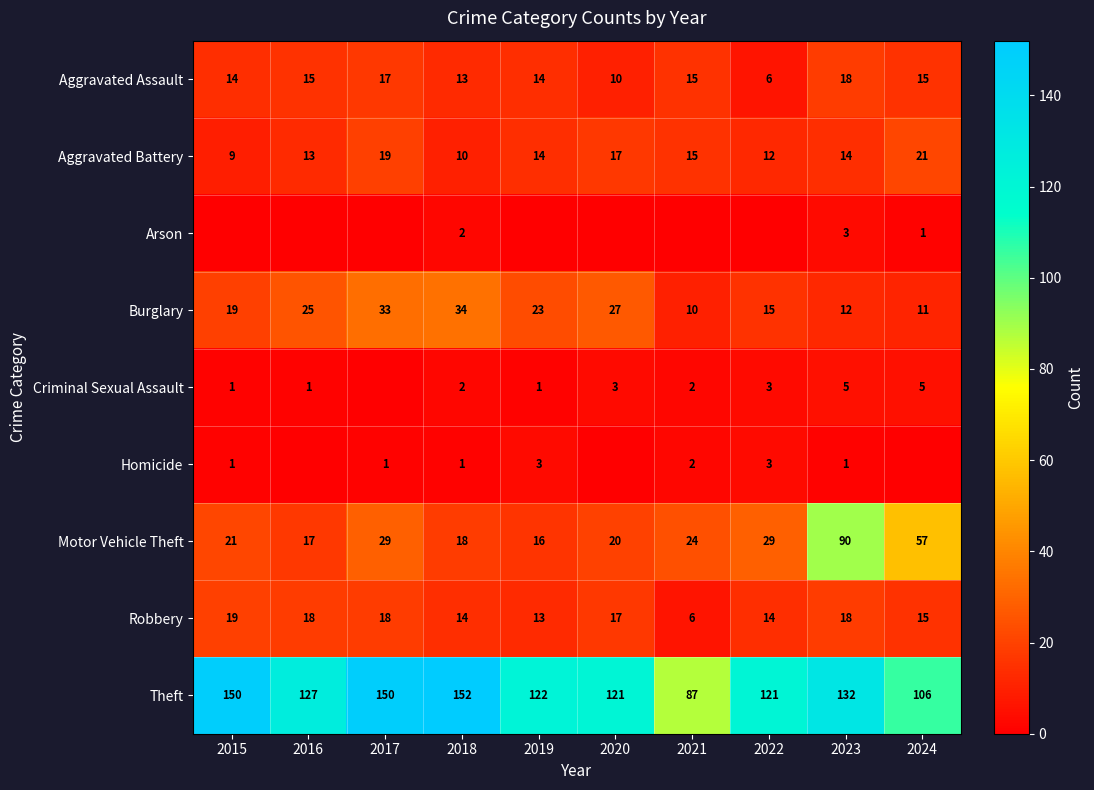

How many values in the Theft series are below 127?

5